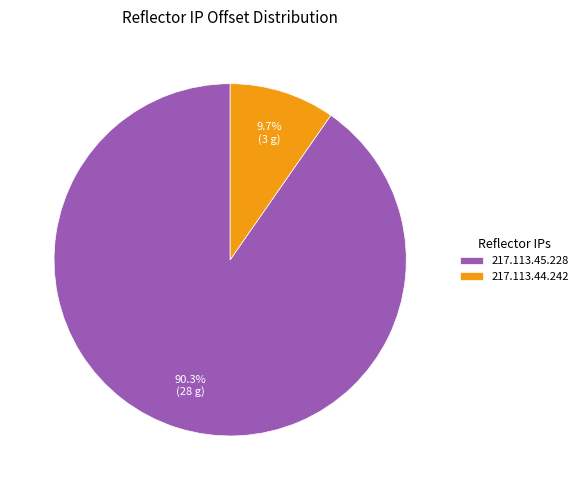

True or false: 217.113.44.242 accounts for 10% of the total.

True